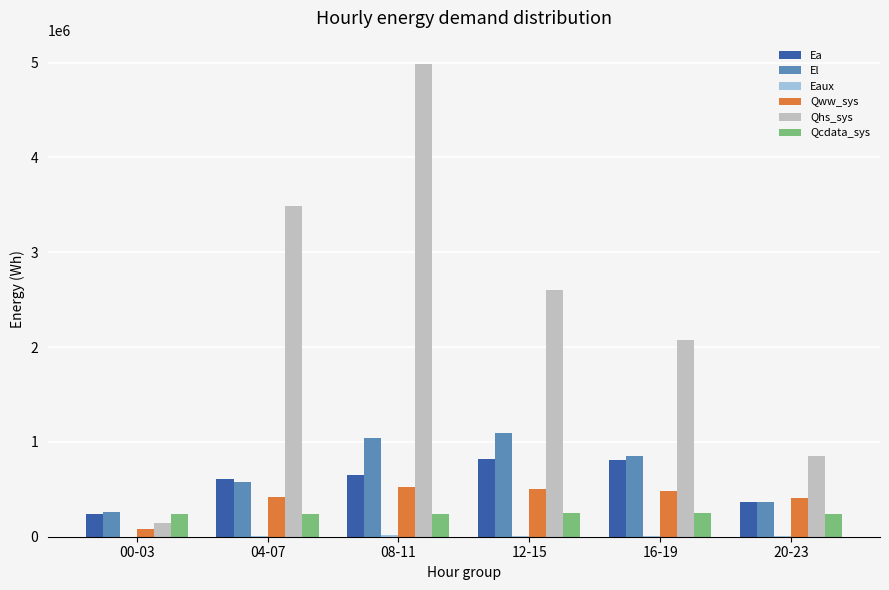

How many data points in Qww_sys are above 485052?

3